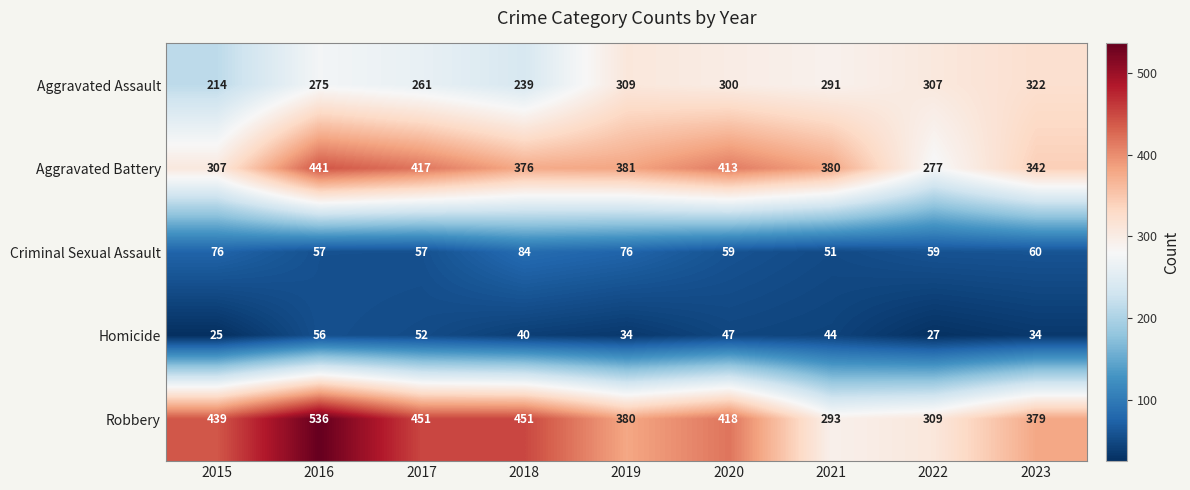

Which series has the largest total across all categories?

Robbery